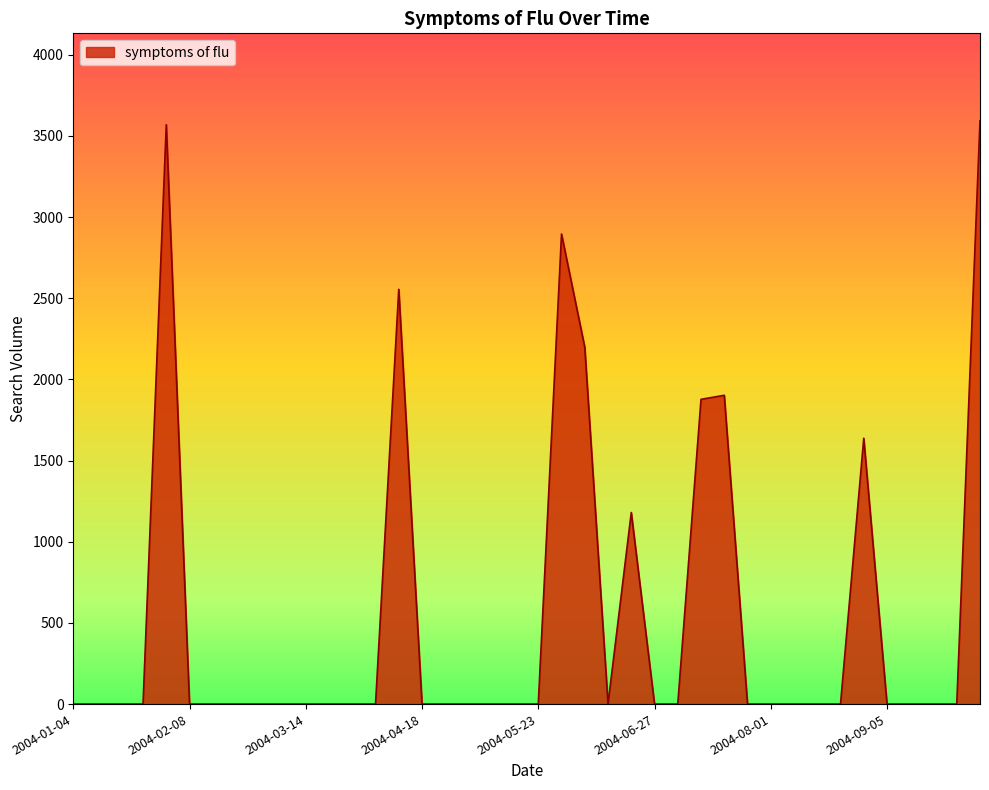

How many values exceed 0?

9